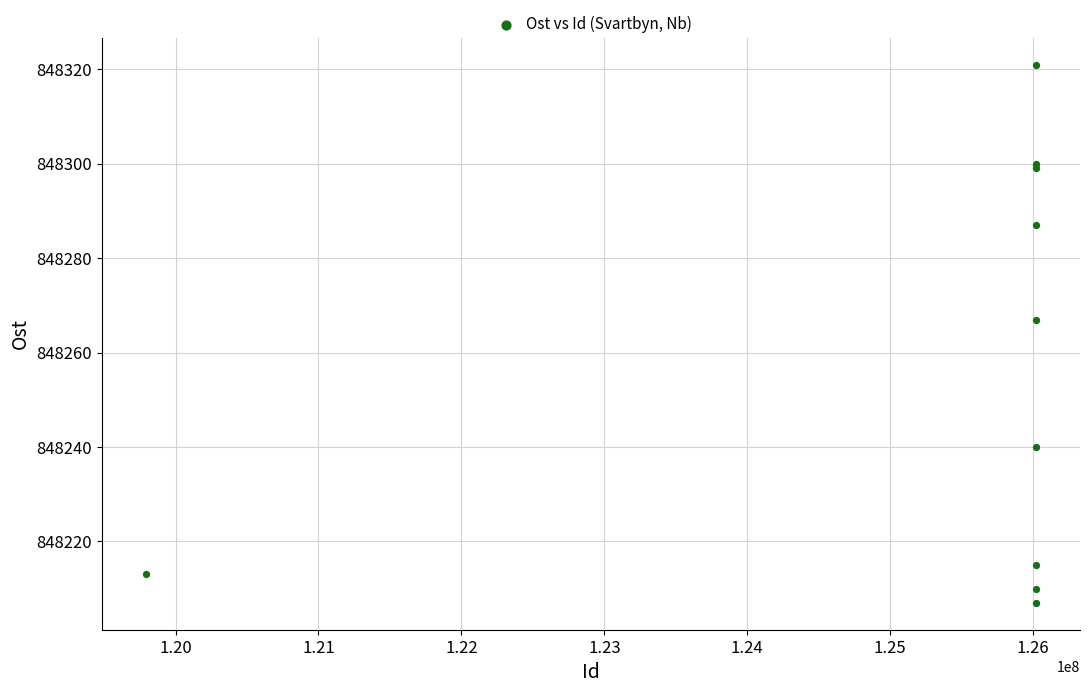

What Y value in the scatter plot is closest to 848264?

848267